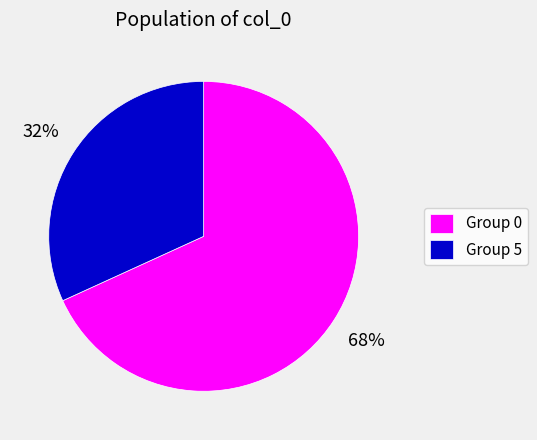

What is the smallest slice in the pie chart?

Group 5